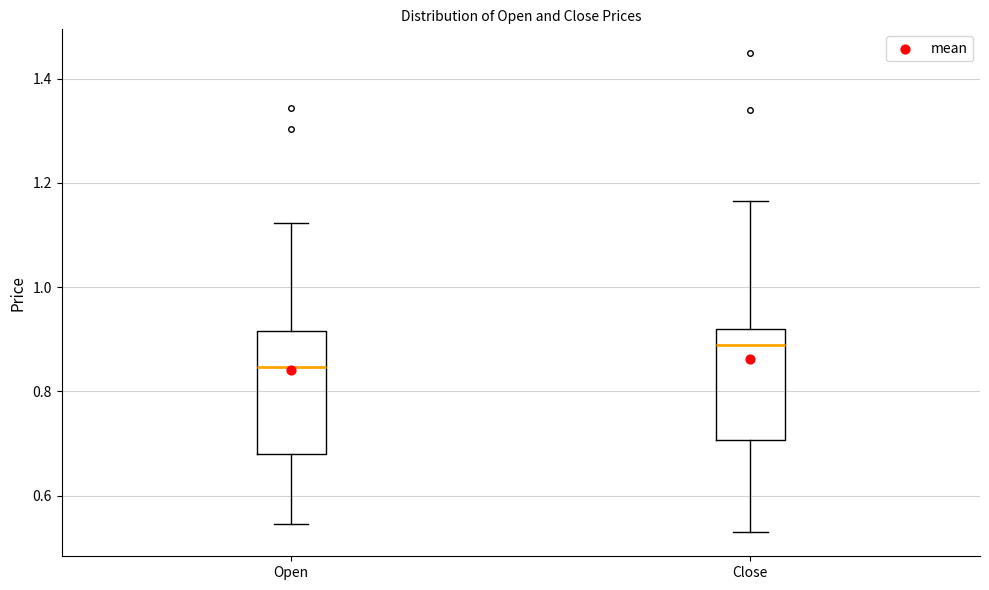

Which box is the tallest, from its lower edge to its upper edge?

Open